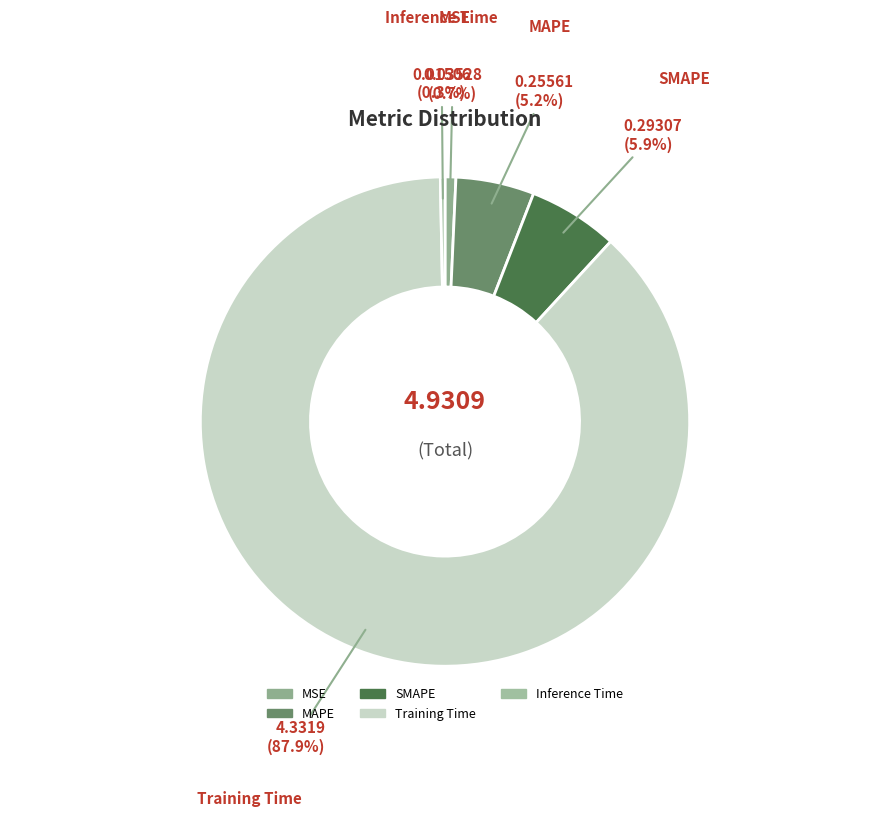

To the nearest percent, what is the average slice percentage?

20%